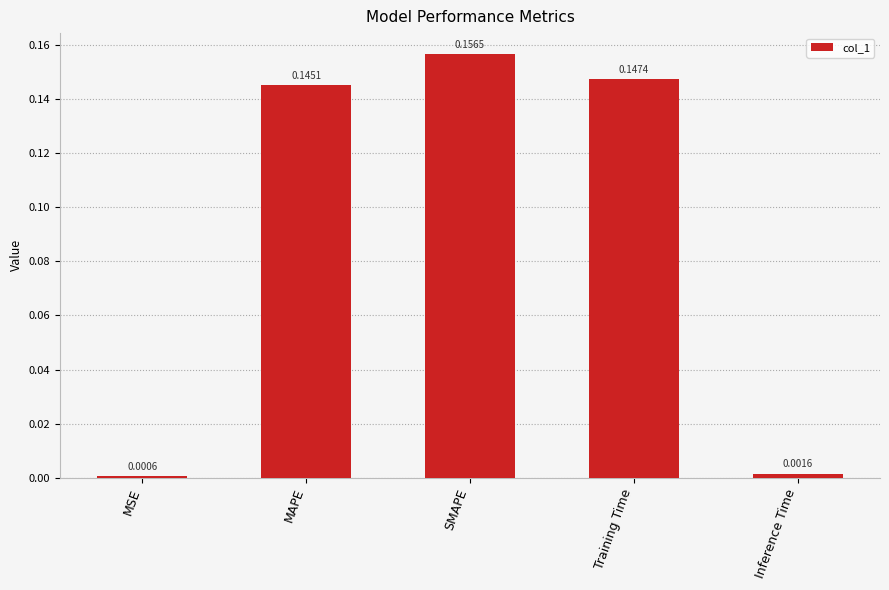

Rank the categories by value from highest to lowest.

SMAPE, Training Time, MAPE, Inference Time, MSE